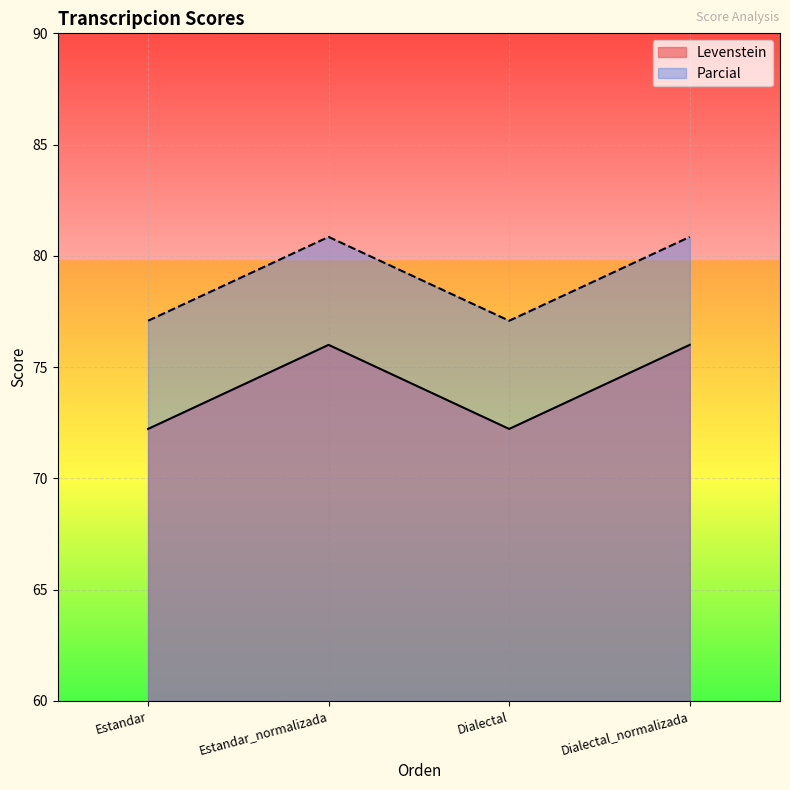

At which category is the sum across all series the highest?

Estandar_normalizada